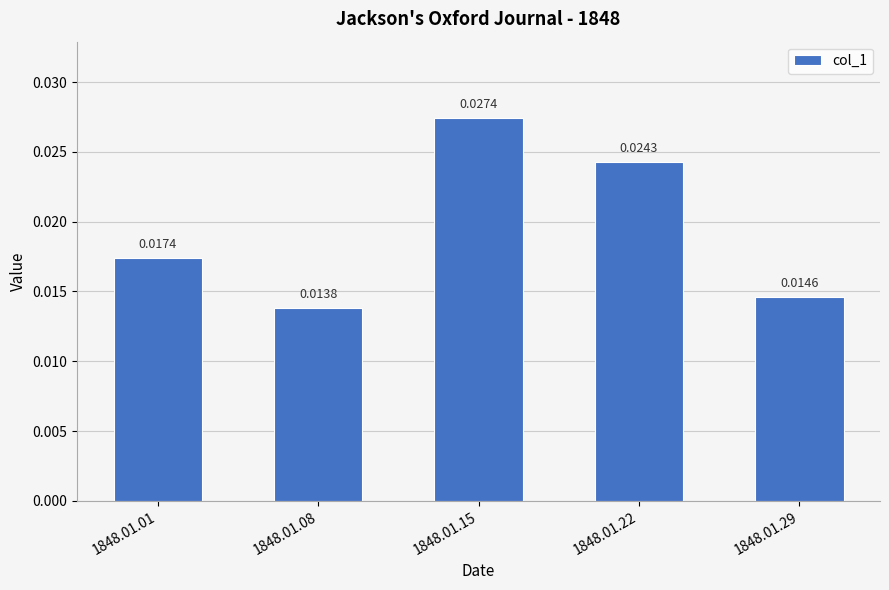

What is the sum of all values?

0.1